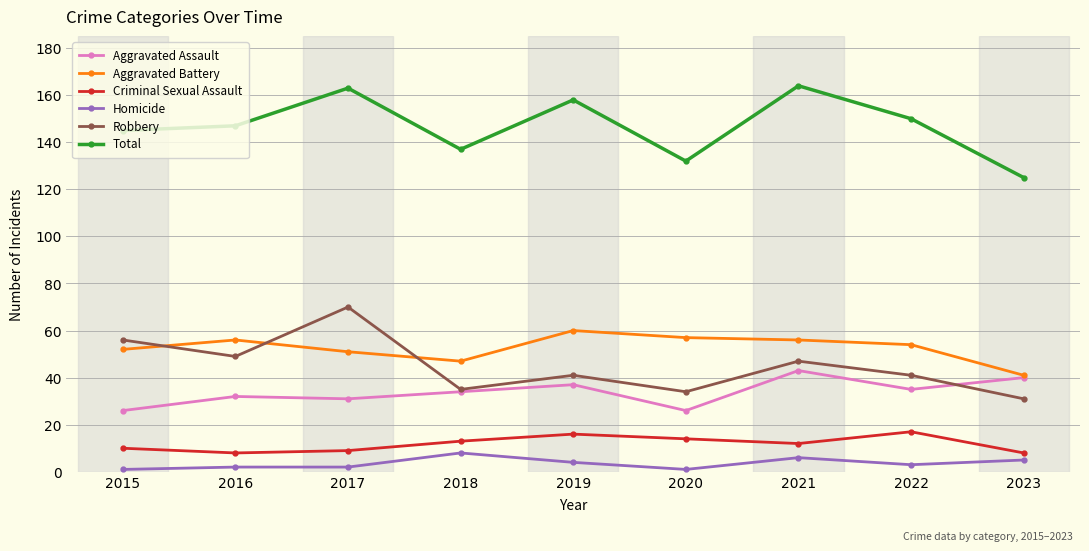

At which label does Robbery reach its peak?

2017